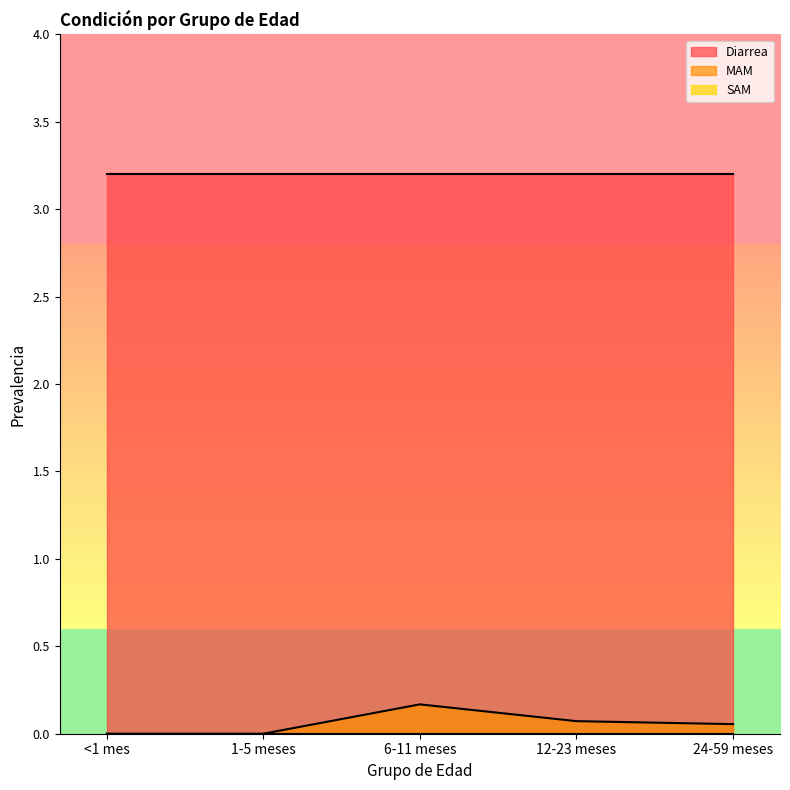

Rank the categories by Diarrea value from highest to lowest.

<1 mes, 1-5 meses, 6-11 meses, 12-23 meses, 24-59 meses